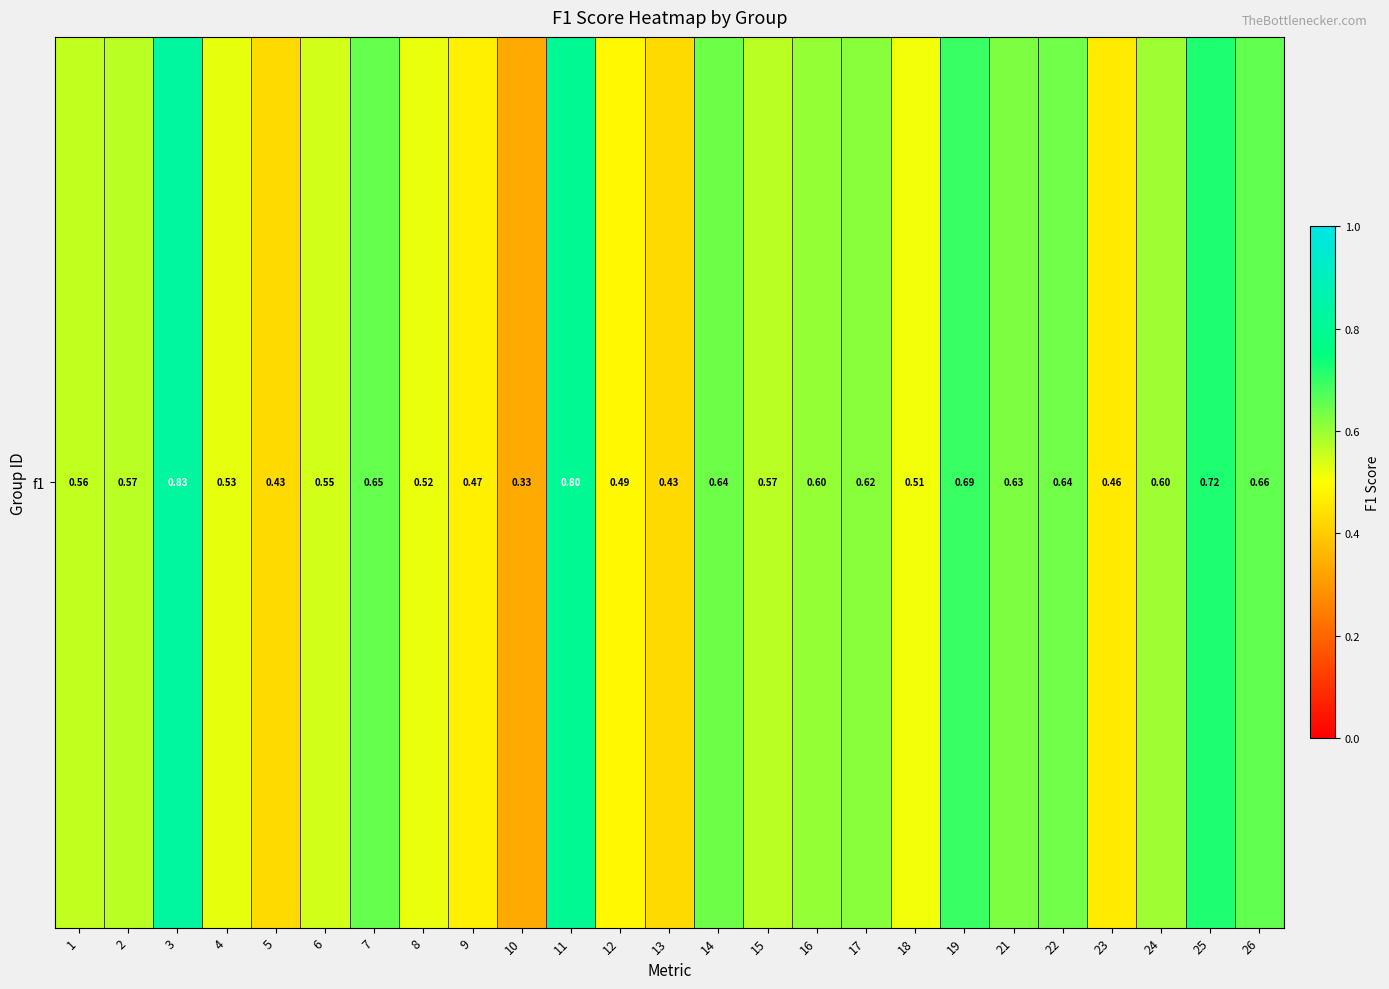

At which category does the chart reach its minimum across all series?

10